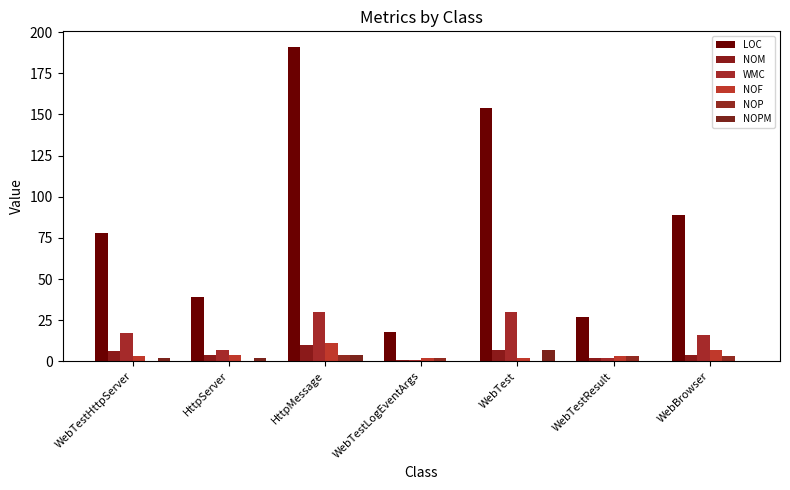

True or false: LOC has a value of 26 at WebTestHttpServer.

False